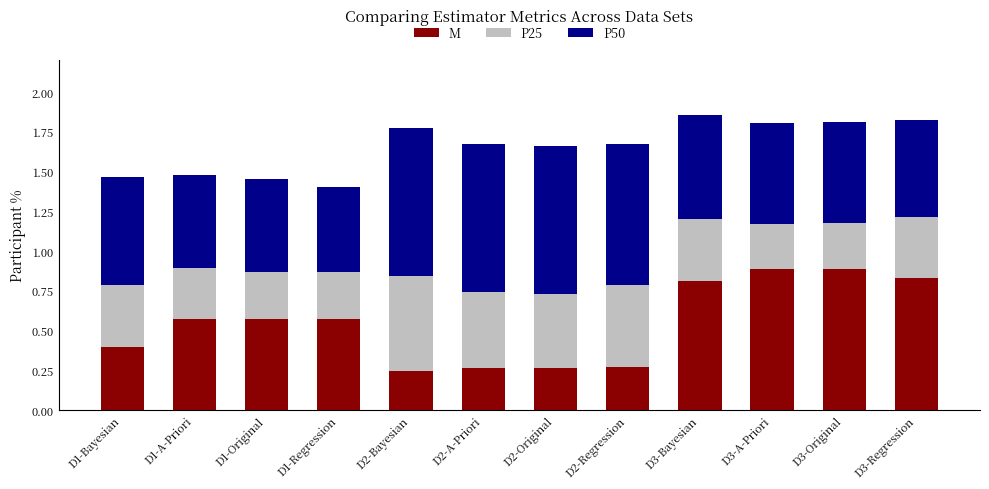

What is the total value across all series at D2-Bayesian?

1.8